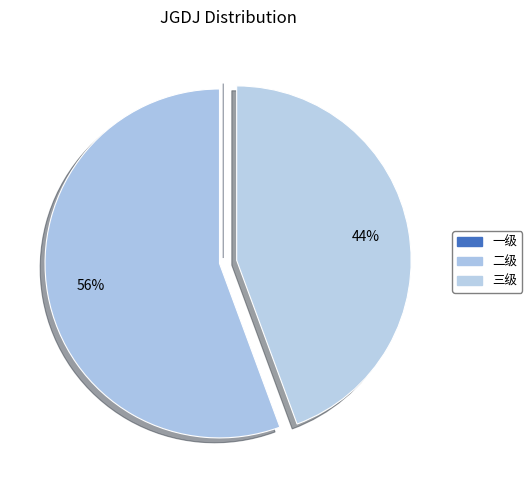

What percentage is NOT represented by 一级?

100.0%